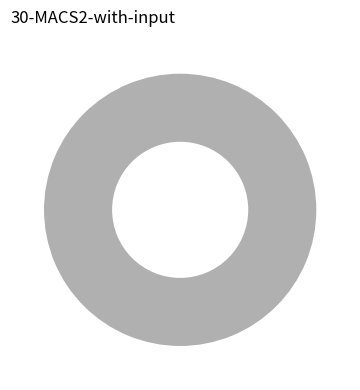

What is the total percentage of e and c?

100.0%